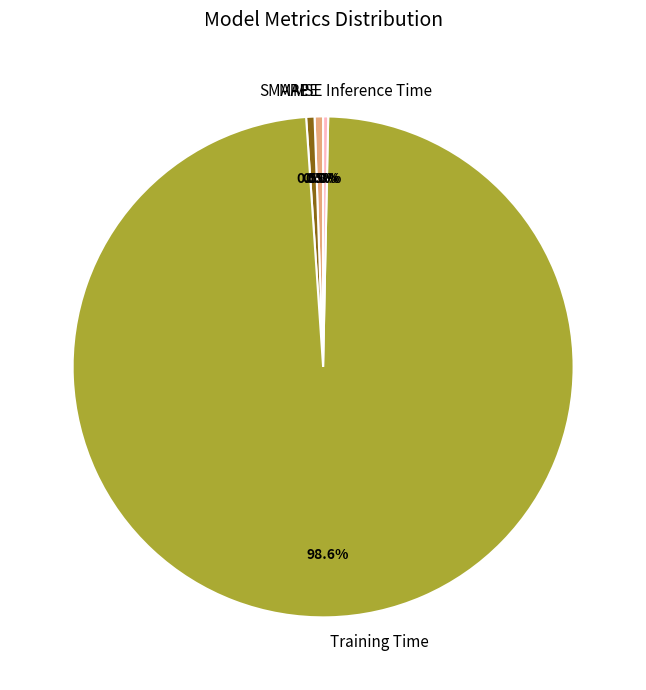

Does any single category account for the majority?

Yes